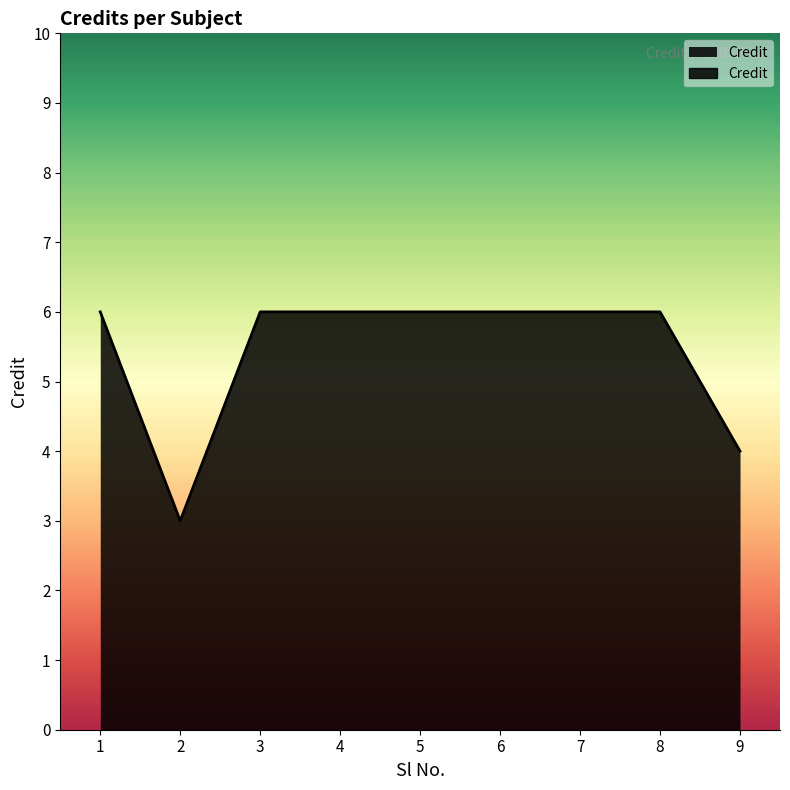

What is the value of the 6th point from the left?

6